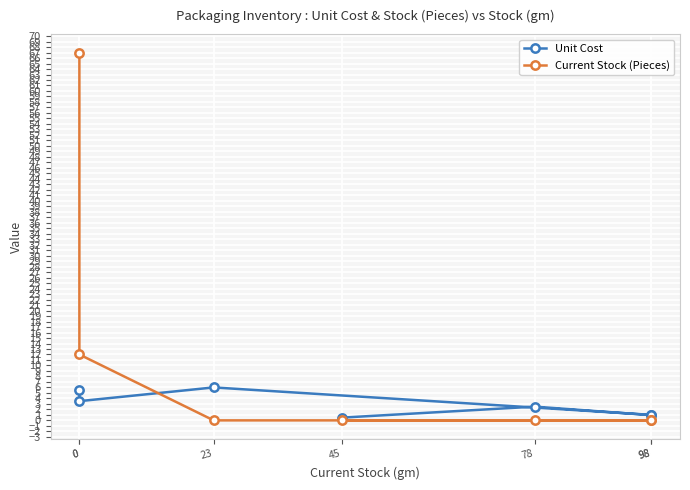

What is the spread (max minus min) of values at 78?

2.5